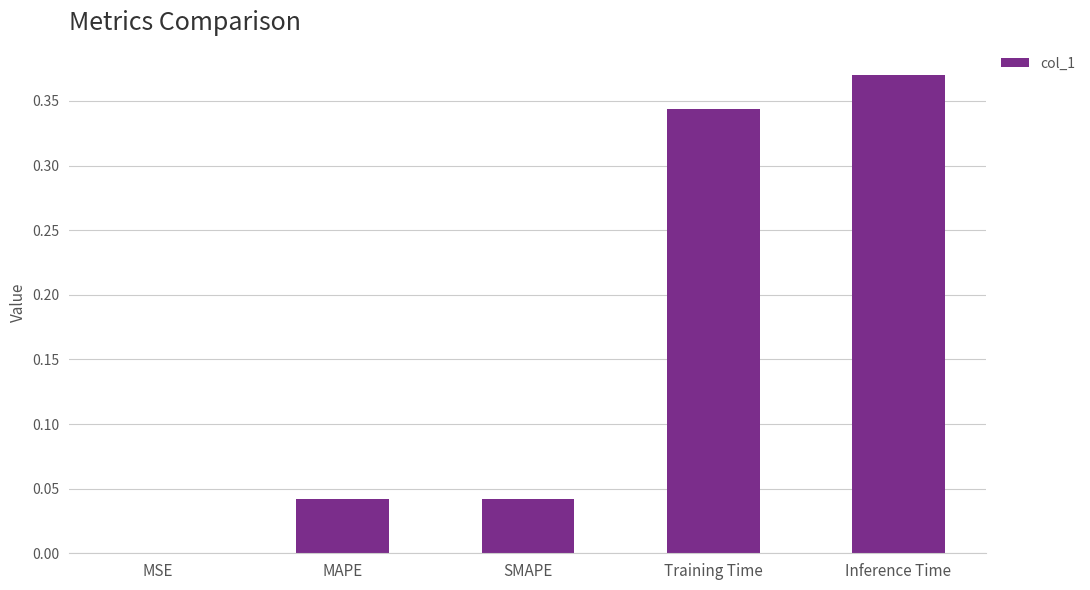

What is the sum of all values?

0.8